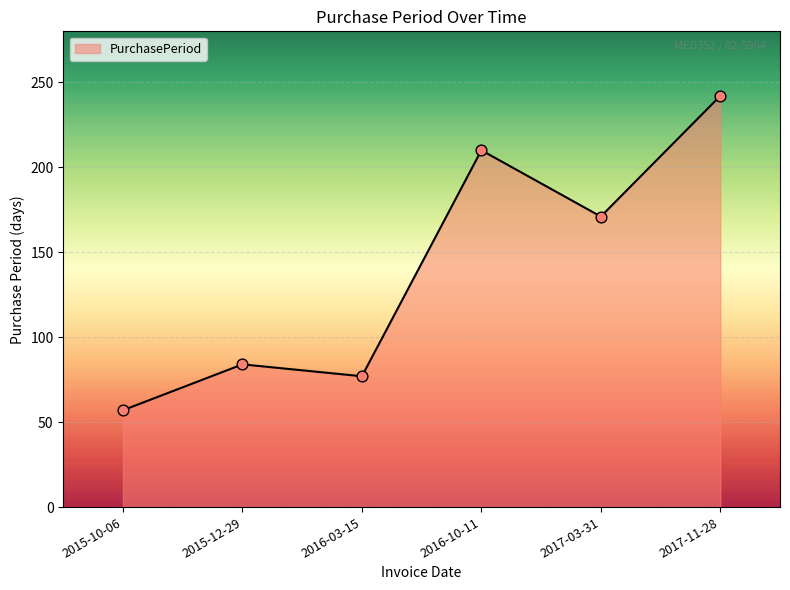

Approximately how many times larger is the value at 2015-12-29 compared to 2016-03-15?

1.1